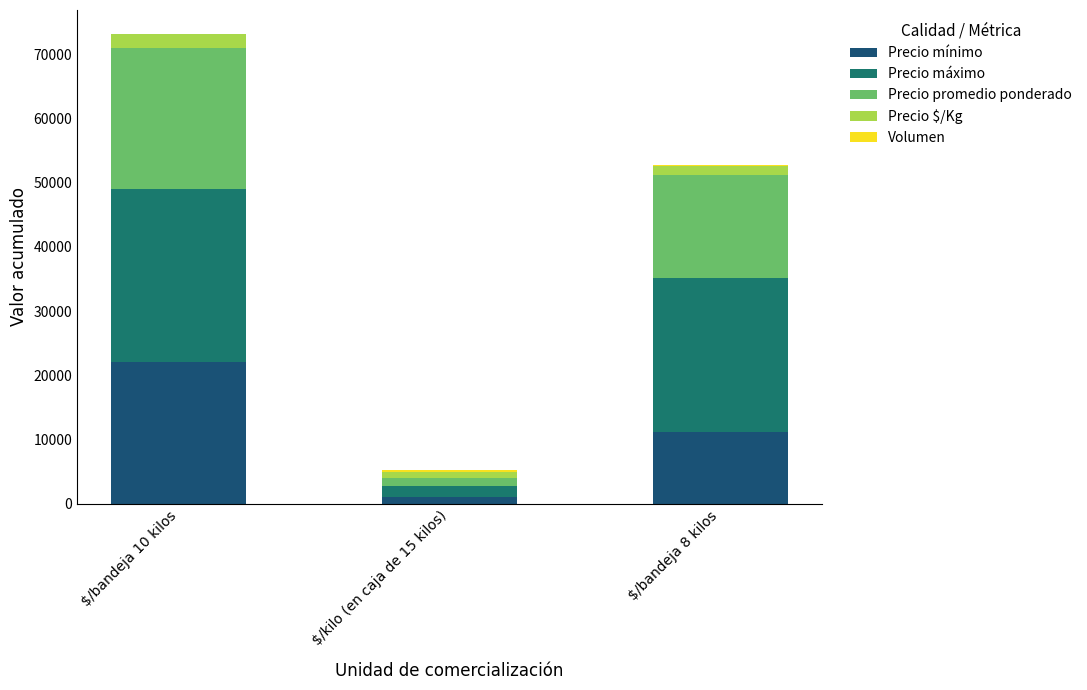

Which category has the highest value in the Precio mínimo series?

$/bandeja 10 kilos